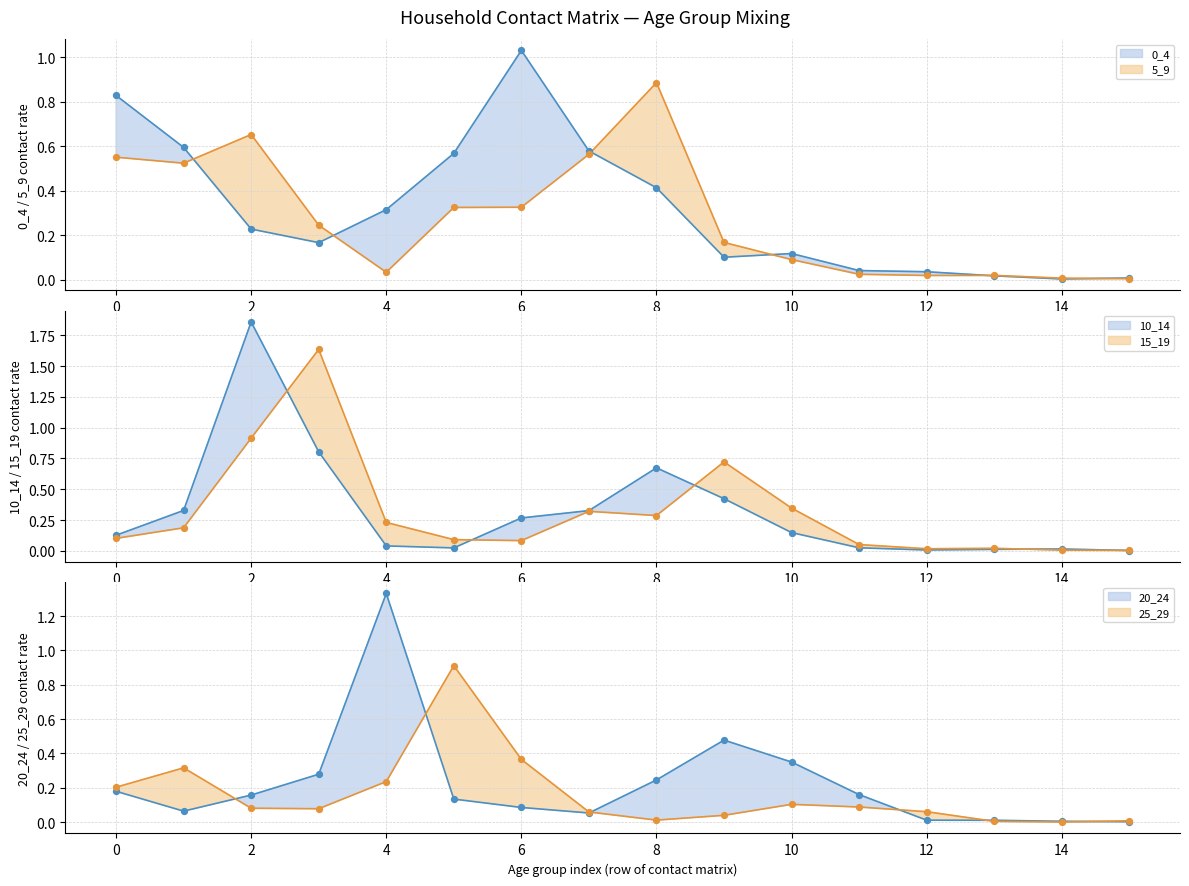

At which category is the sum across all series the highest?

2